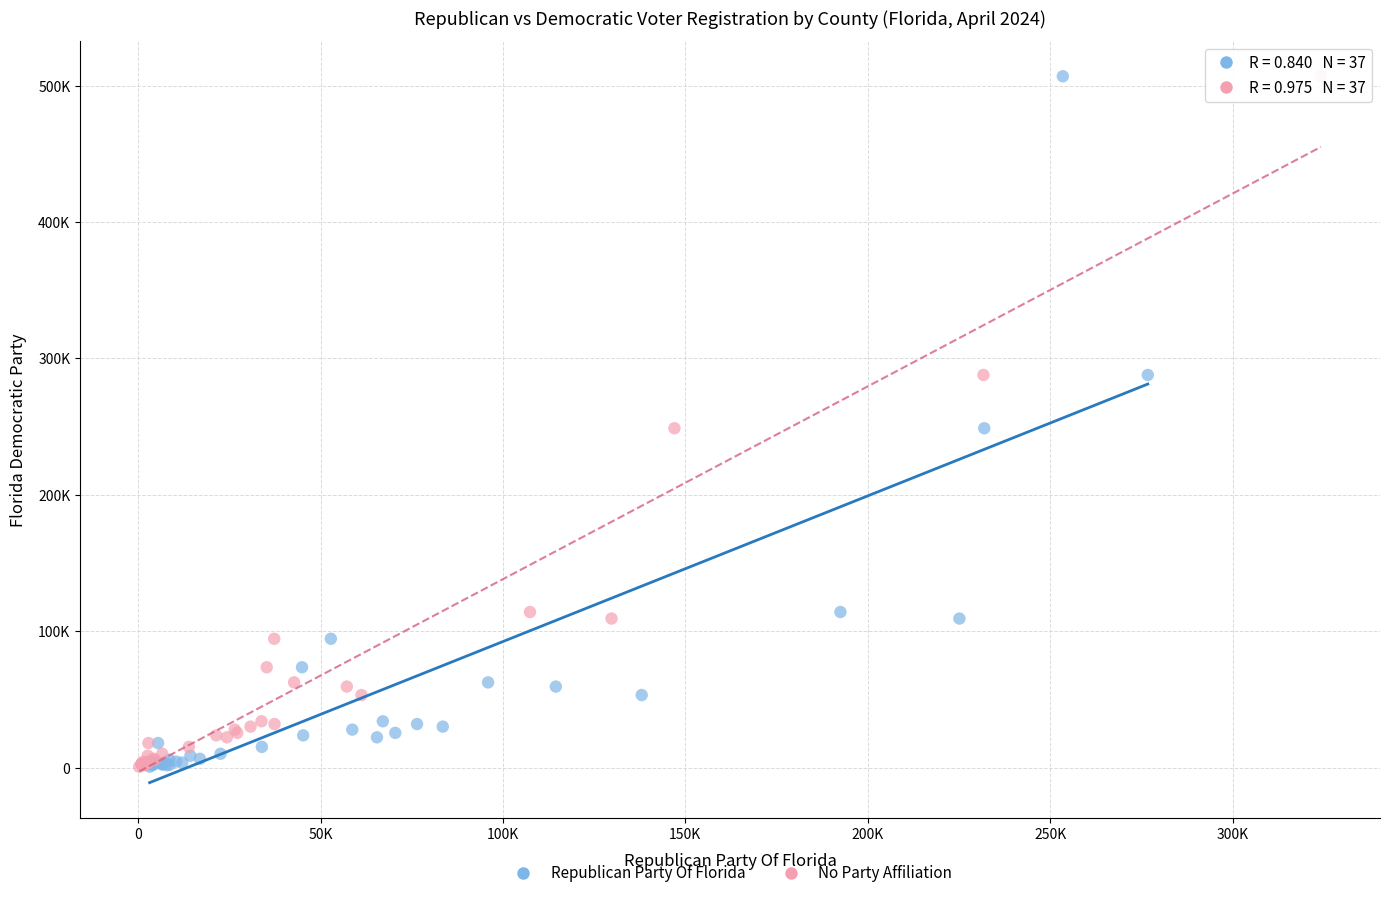

What are all the series names shown in the legend?

Republican Party Of Florida, No Party Affiliation